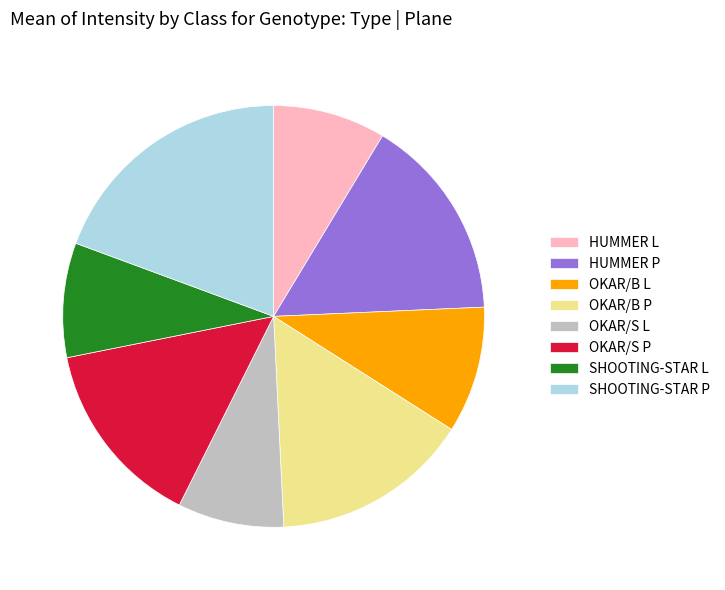

Does HUMMER L account for over 50% of the chart?

No